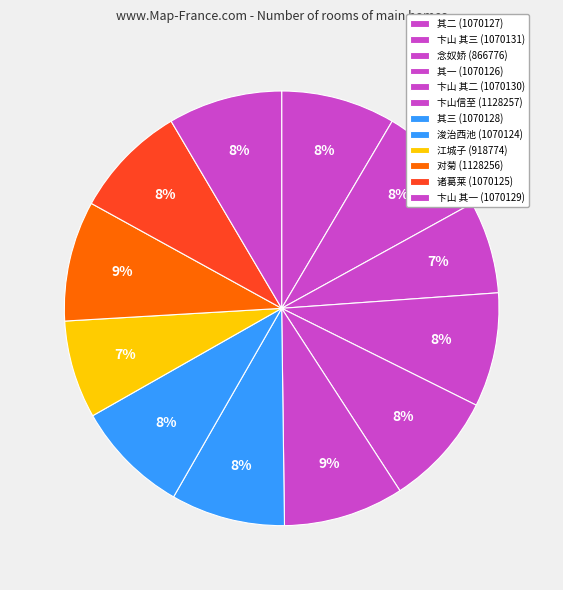

How many segments does this pie chart have?

12